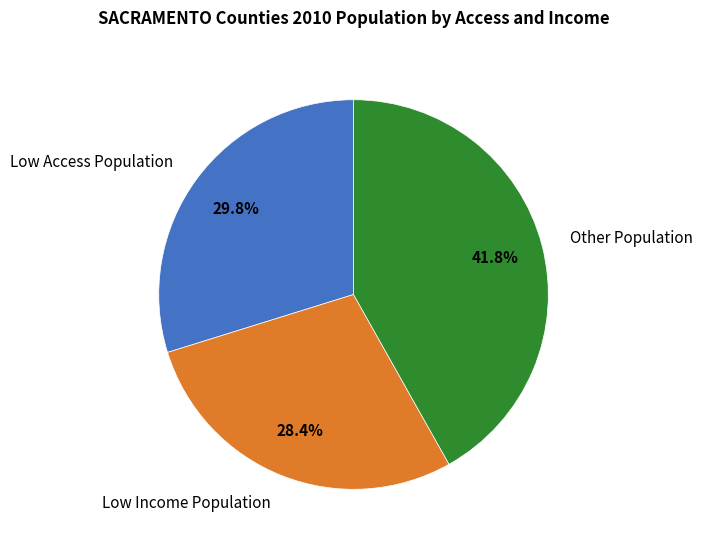

Rank the categories by value from lowest to highest.

Low Income Population, Low Access Population, Other Population